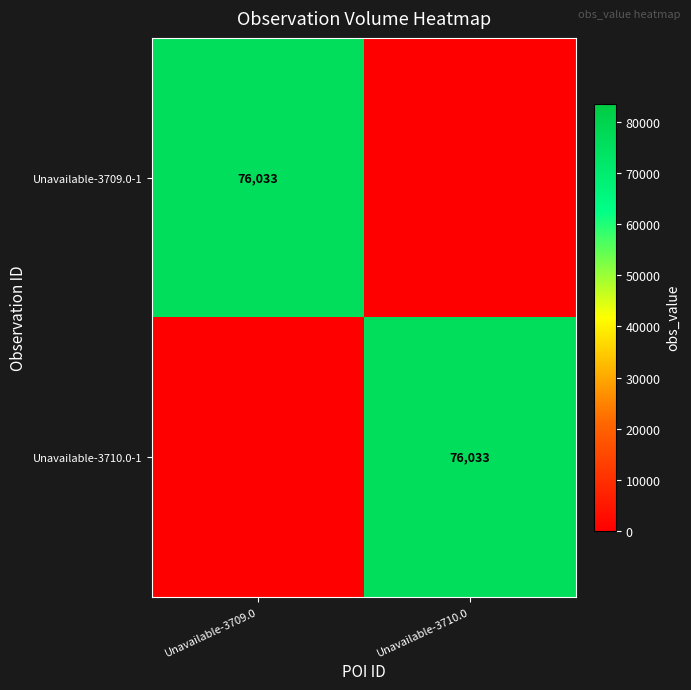

Is it true that Unavailable-3710.0-1 equals 33656 at Unavailable-3710.0?

False